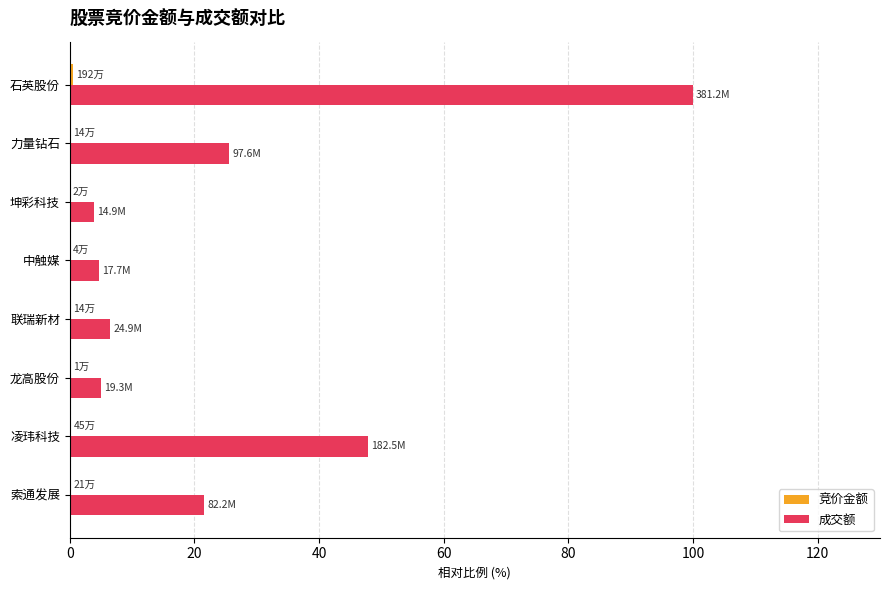

The value of 成交额 at 石英股份 is 100.0. True or false?

True